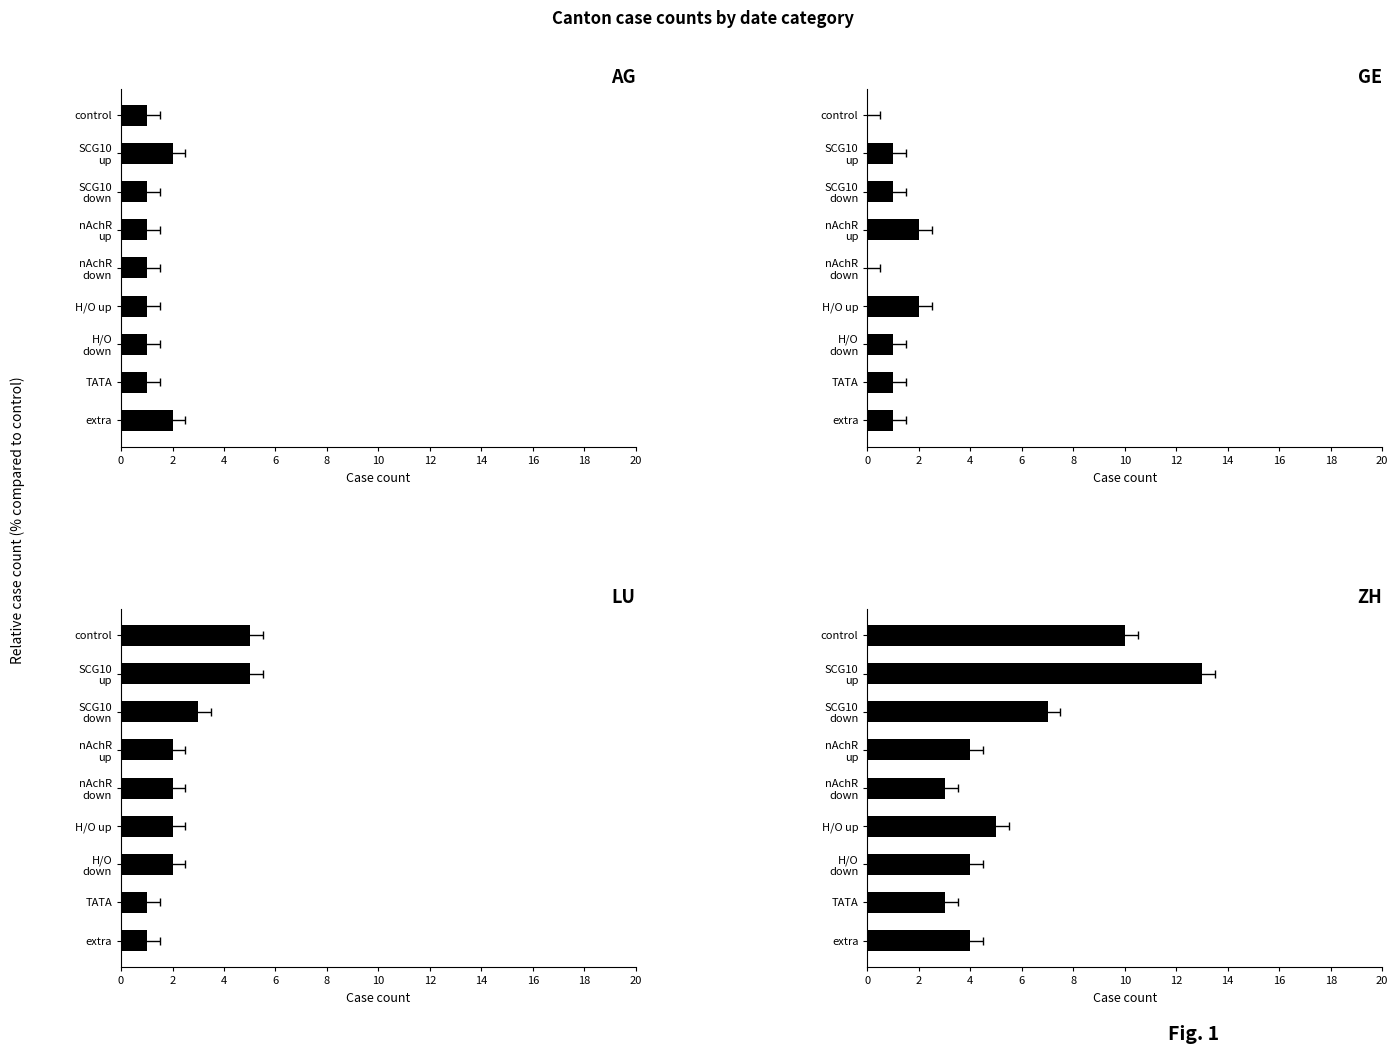

Which has a higher value, control or SCG10 up?

SCG10 up